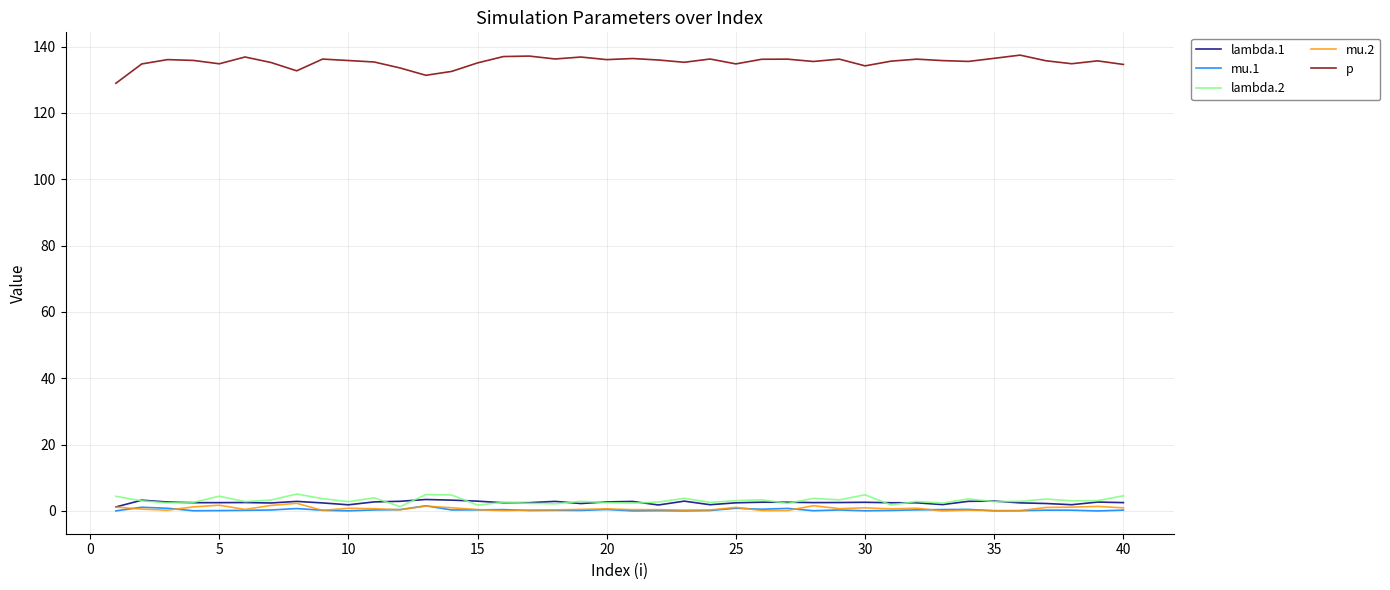

Does the chart display data point markers on the line(s)?

No